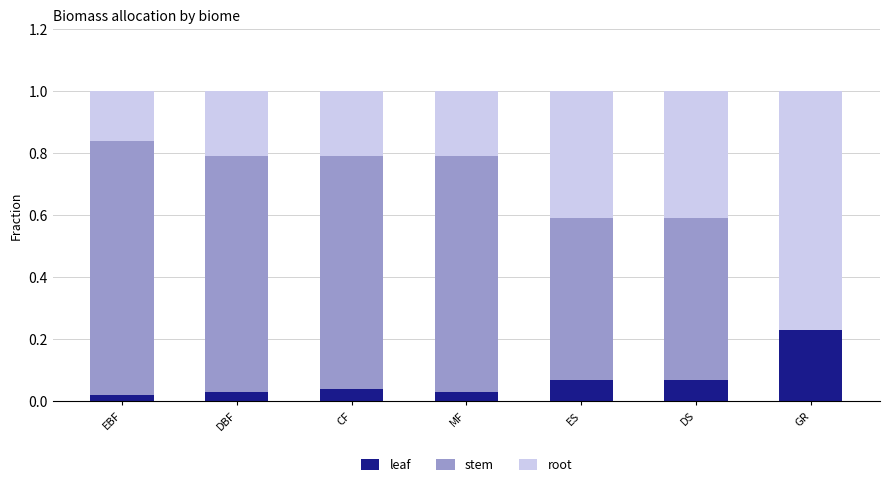

What is the total value across all series at MF?

1.0